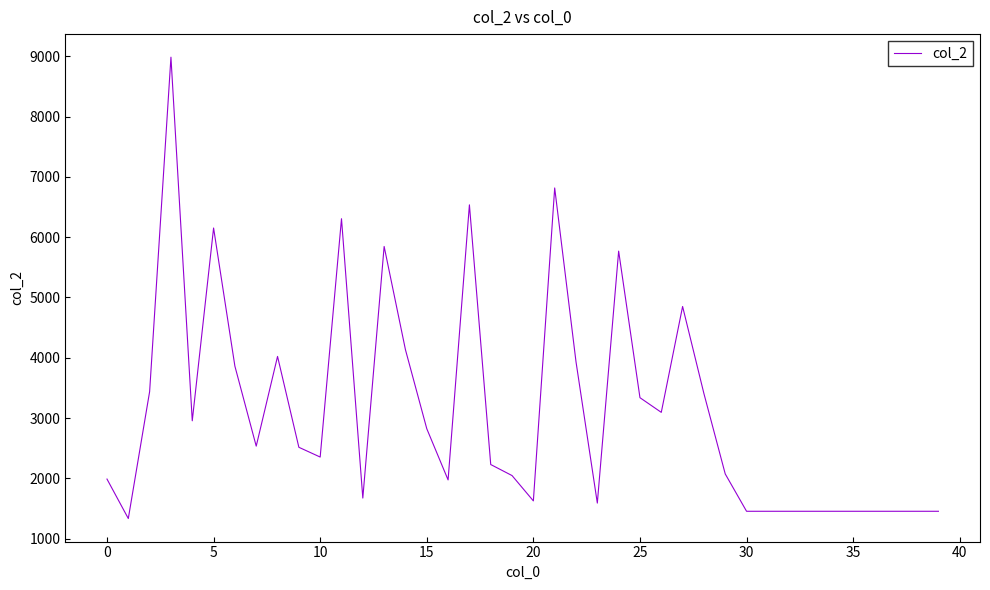

What is the minimum value shown in the chart?

1336